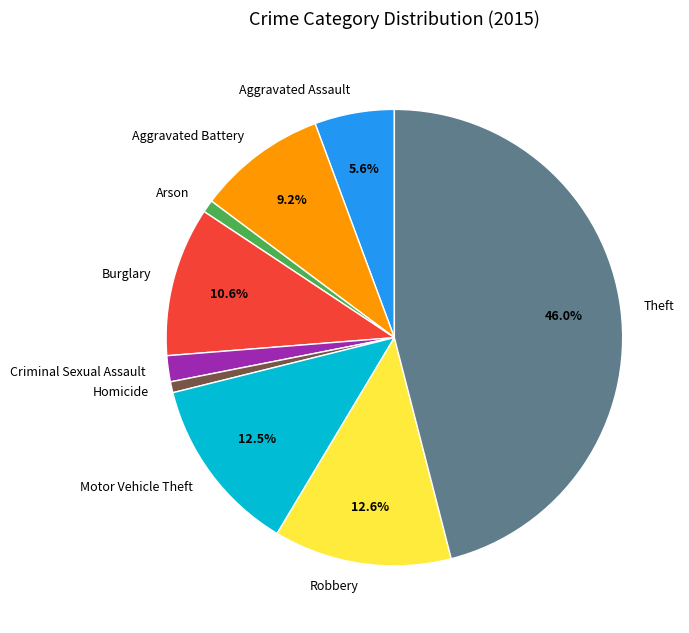

Is there a majority slice in this chart?

No